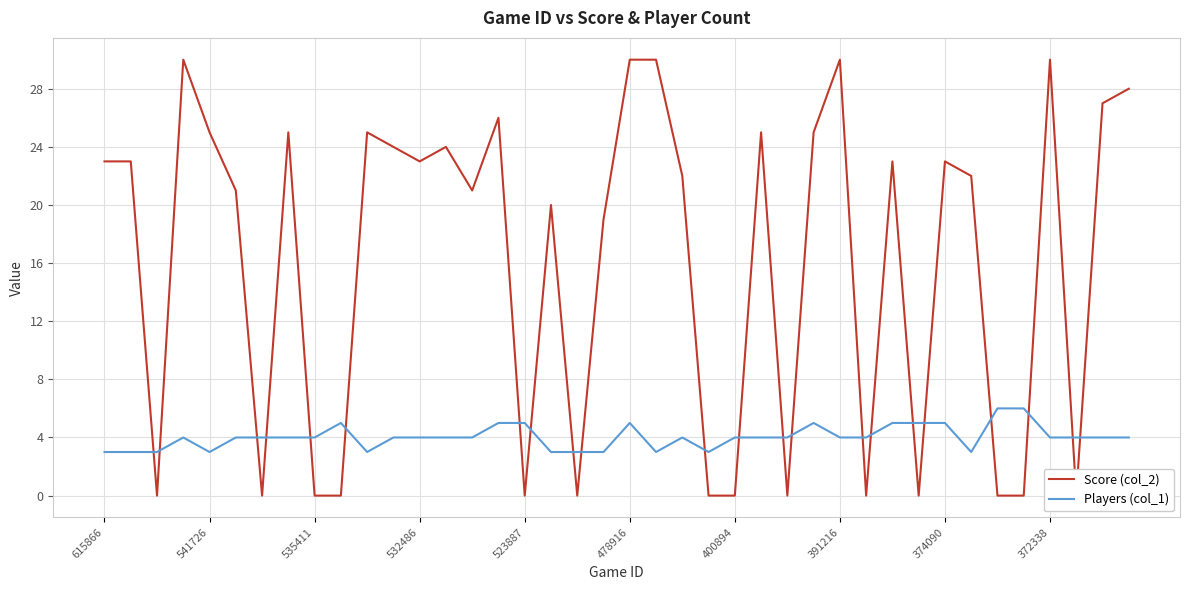

Which category has the highest value in the Players (col_1) series?

34